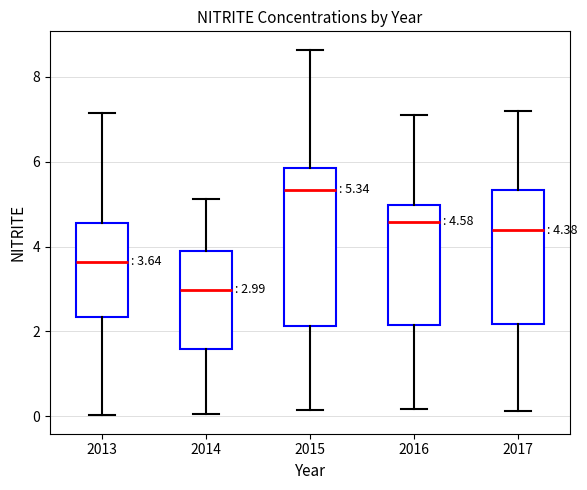

Which box is the tallest, from its lower edge to its upper edge?

2015